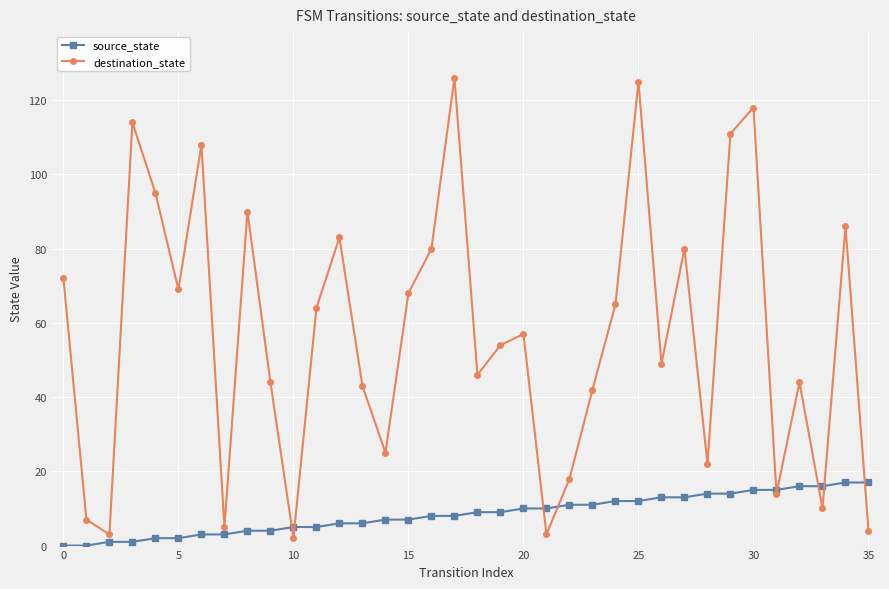

What is the sum of all destination_state values?

2046